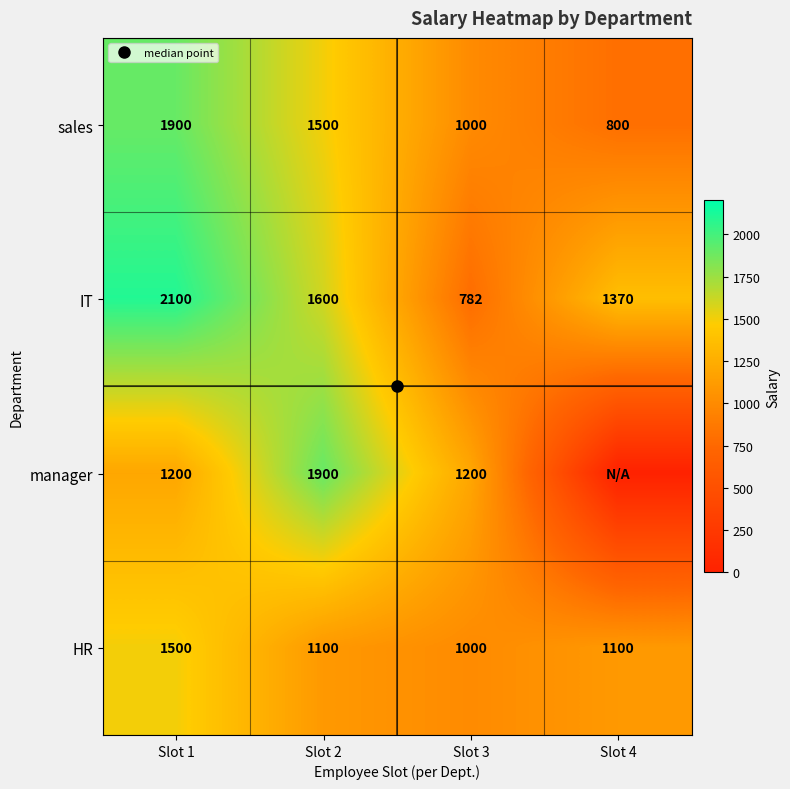

How many data points in manager are above 1200?

1